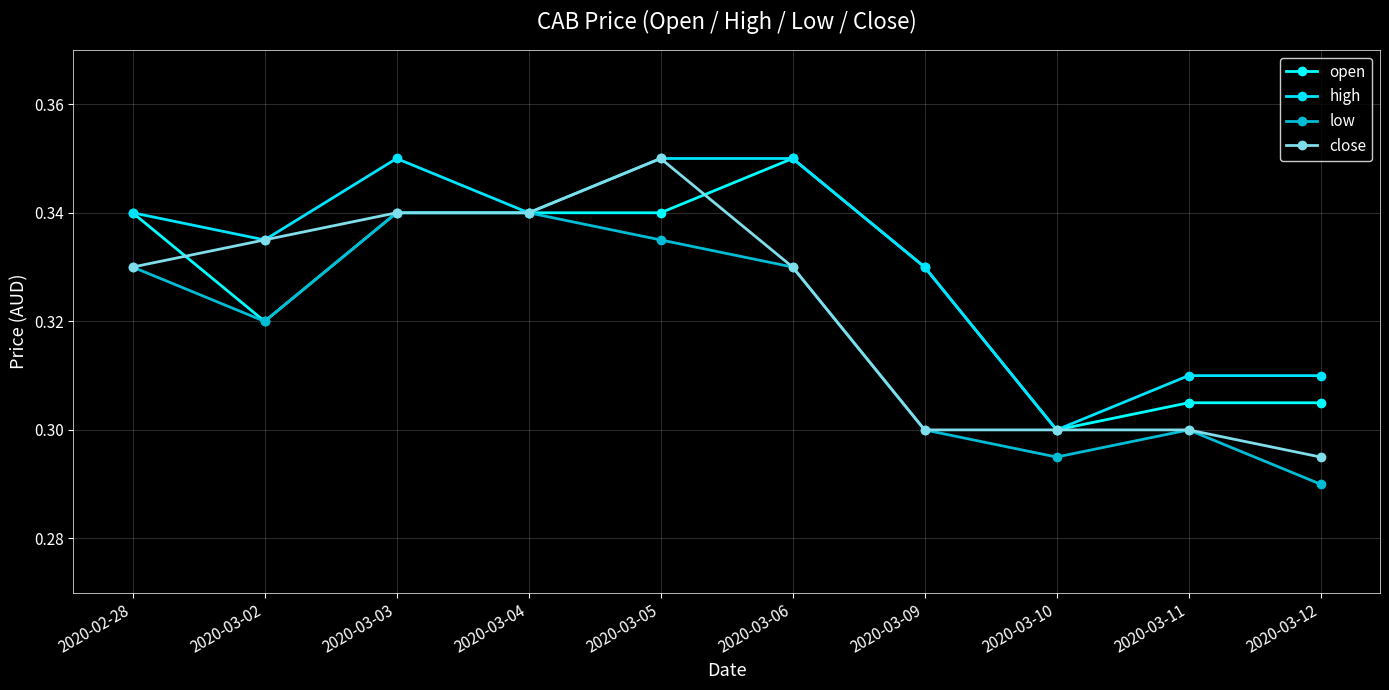

True or false: high has a value of 0.1 at 2020-03-04.

False